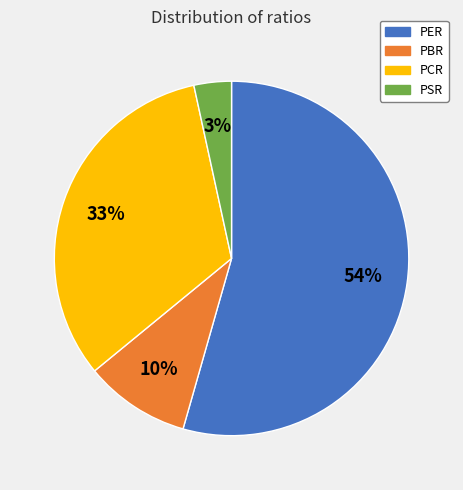

To the nearest percent, what is the average slice percentage?

25%